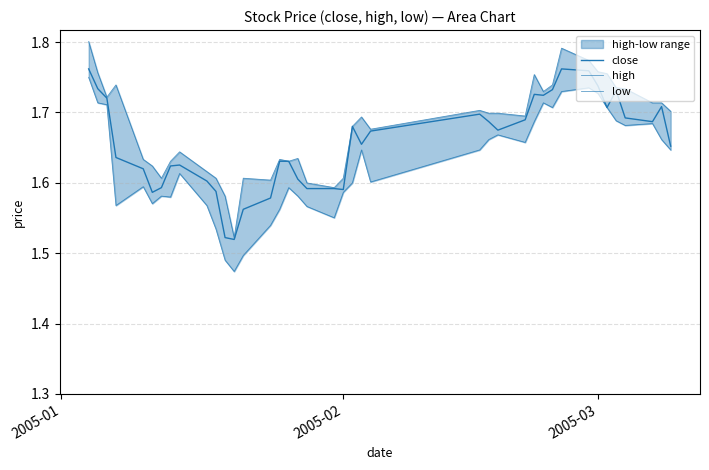

Reading left to right, transcribe all the data shown in this chart.

close: 1.8	1.7	1.7	1.6	1.6	1.6	1.6	1.6	1.6	1.6	1.6	1.5	1.5	1.6	1.6	1.6	1.6	1.6	1.6	1.6	1.6	1.7	1.7	1.7	1.7	1.7	1.7	1.7	1.7	1.7	1.7	1.8	1.8	1.7	1.7	1.7	1.7	1.7	1.7	1.7
high: 1.8	1.8	1.7	1.7	1.6	1.6	1.6	1.6	1.6	1.6	1.6	1.6	1.5	1.6	1.6	1.6	1.6	1.6	1.6	1.6	1.6	1.7	1.7	1.7	1.7	1.7	1.7	1.7	1.8	1.7	1.7	1.8	1.8	1.8	1.8	1.7	1.7	1.7	1.7	1.7
low: 1.7	1.7	1.7	1.6	1.6	1.6	1.6	1.6	1.6	1.6	1.5	1.5	1.5	1.5	1.5	1.6	1.6	1.6	1.6	1.6	1.6	1.6	1.6	1.6	1.6	1.7	1.7	1.7	1.7	1.7	1.7	1.7	1.7	1.7	1.7	1.7	1.7	1.7	1.7	1.6